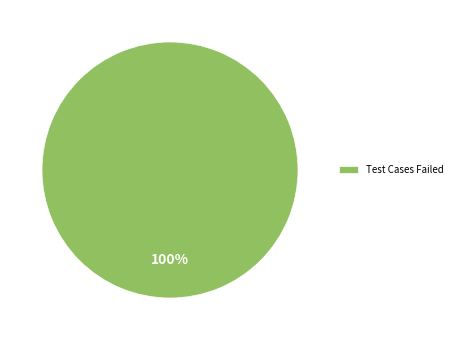

How many slices are in this pie chart?

1